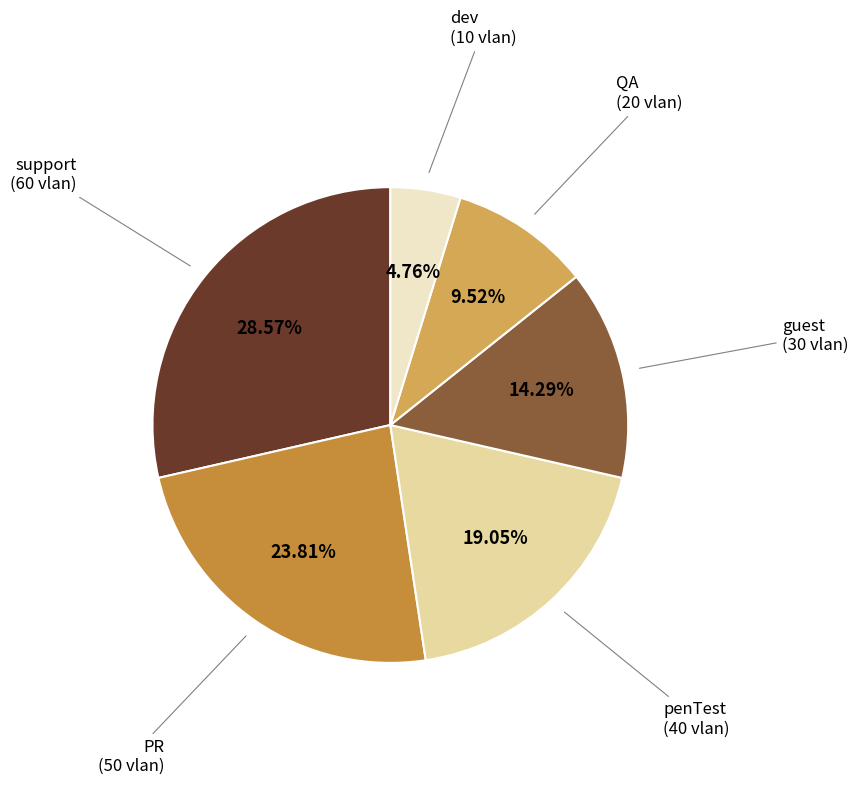

Is there a majority slice in this chart?

No